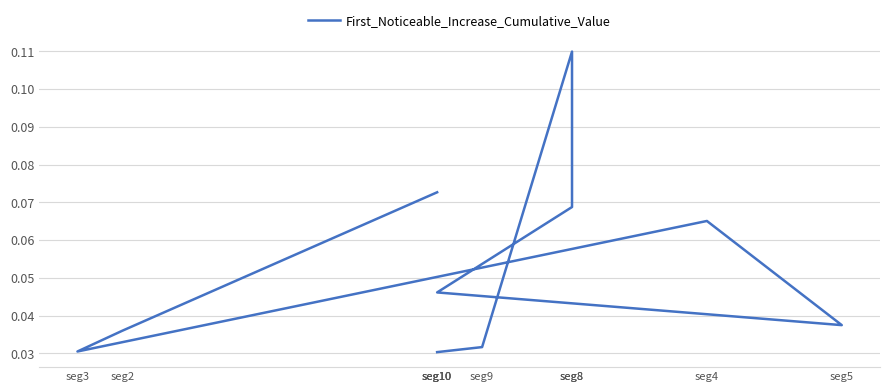

How many distinct data groups are displayed?

1